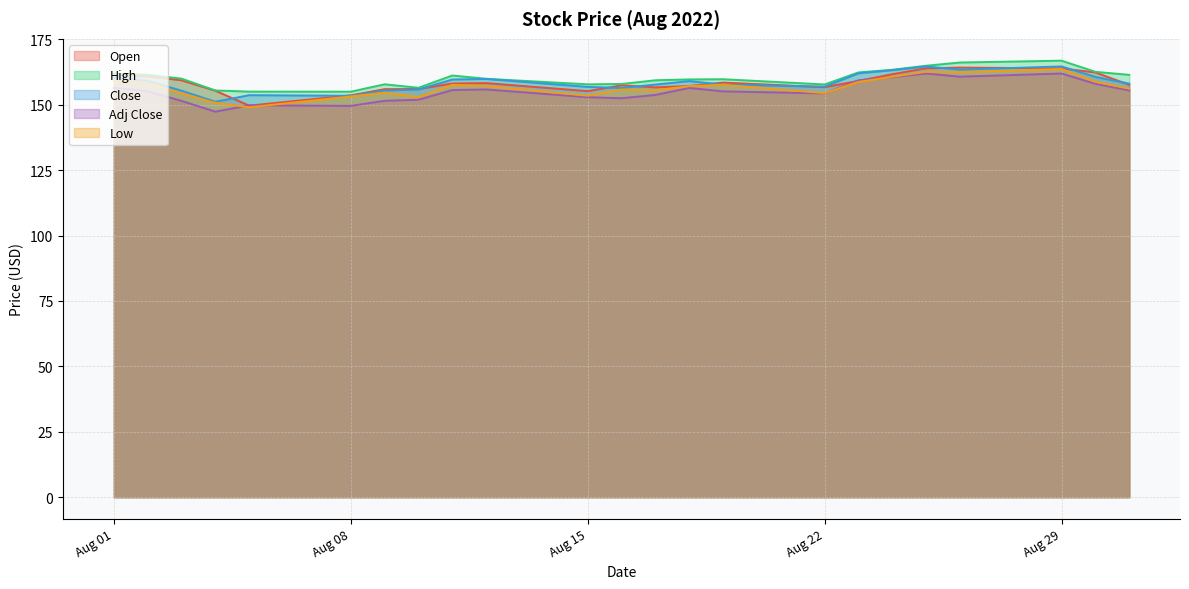

Which series has the widest spread of values?

Low